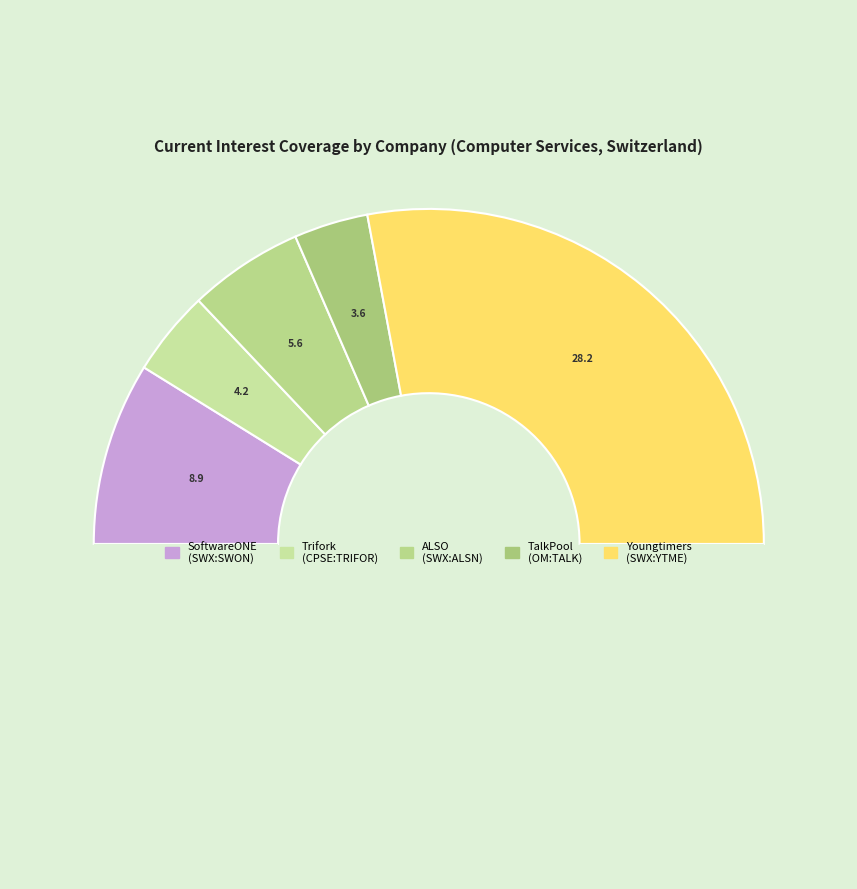

How many slices are in this pie chart?

6